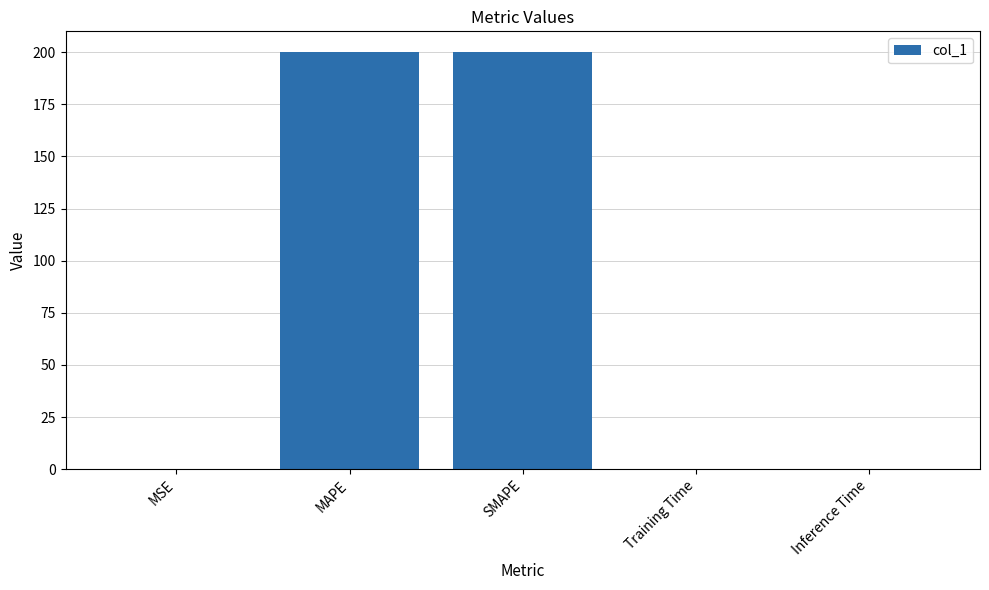

The chart shows a value of 261.9 at SMAPE. True or false?

False